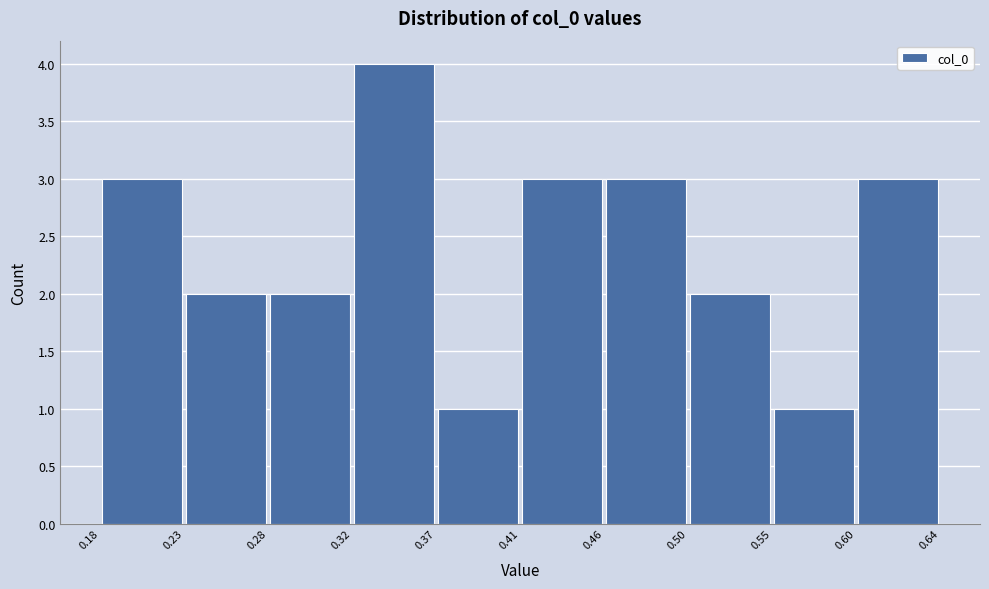

Reading left to right, transcribe this chart: for each bar, give the range it covers on the x-axis and its height. The values are not printed on the chart, so give them approximately, as read against the axis.

0.18 to 0.23: 3
0.23 to 0.28: 2
0.28 to 0.32: 2
0.32 to 0.37: 4
0.37 to 0.41: 1
0.41 to 0.46: 3
0.46 to 0.50: 3
0.50 to 0.55: 2
0.55 to 0.60: 1
0.60 to 0.64: 3